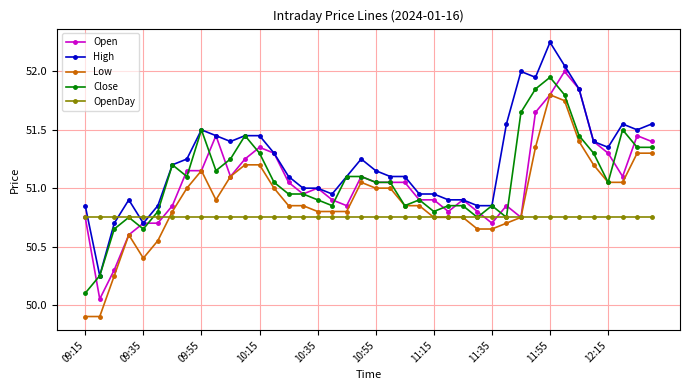

What are all the series names shown in the legend?

Open, High, Low, Close, OpenDay